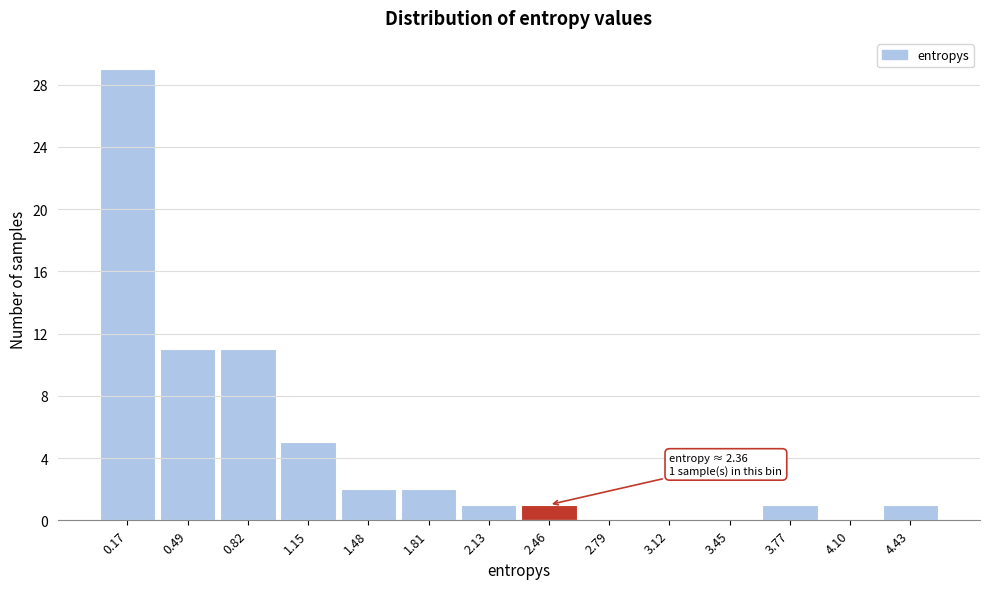

Which range on the x-axis has the tallest bar?

0.00 to 0.35